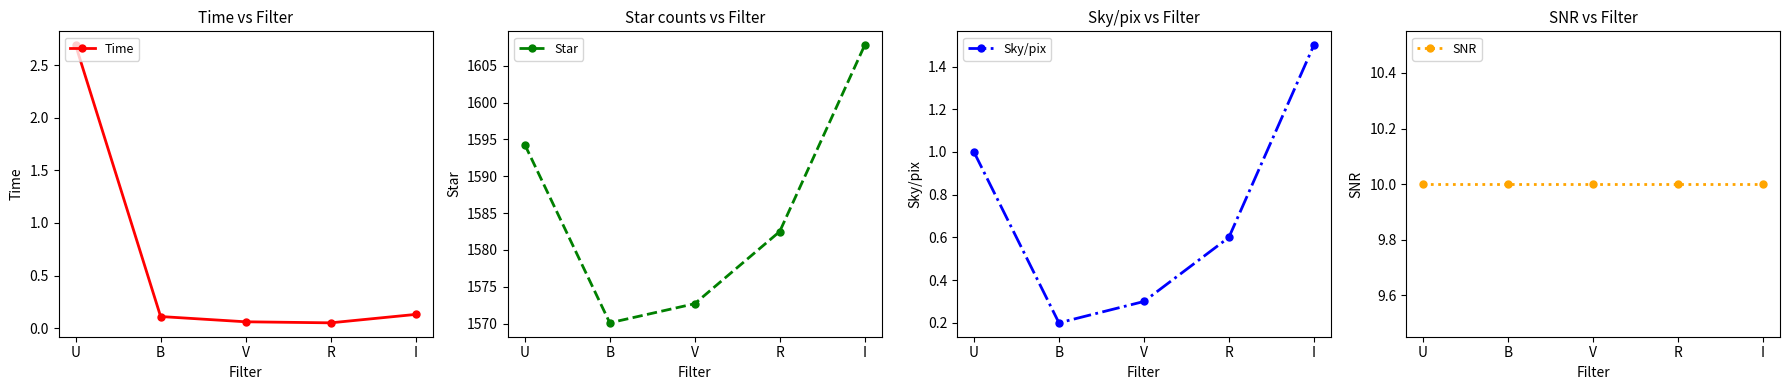

What is the lowest value of the SNR series?

10.0